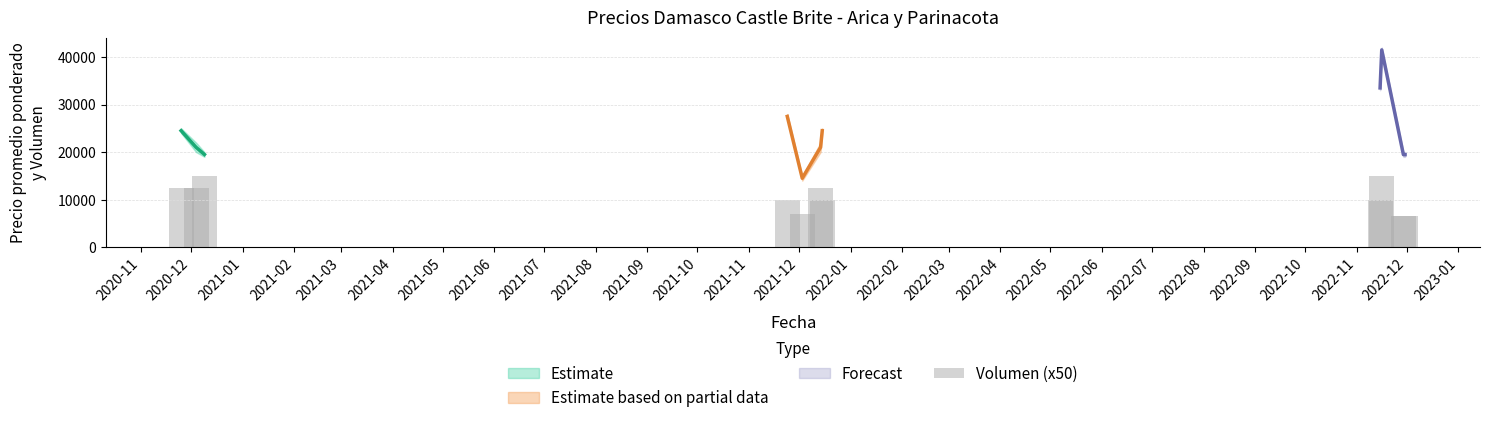

Is it true that the value at 2021-05 is 15149?

False